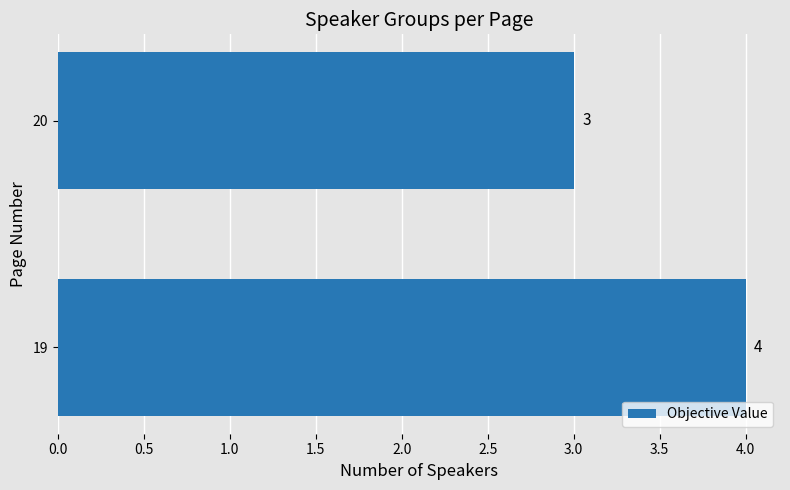

What is the maximum value shown in the chart?

4